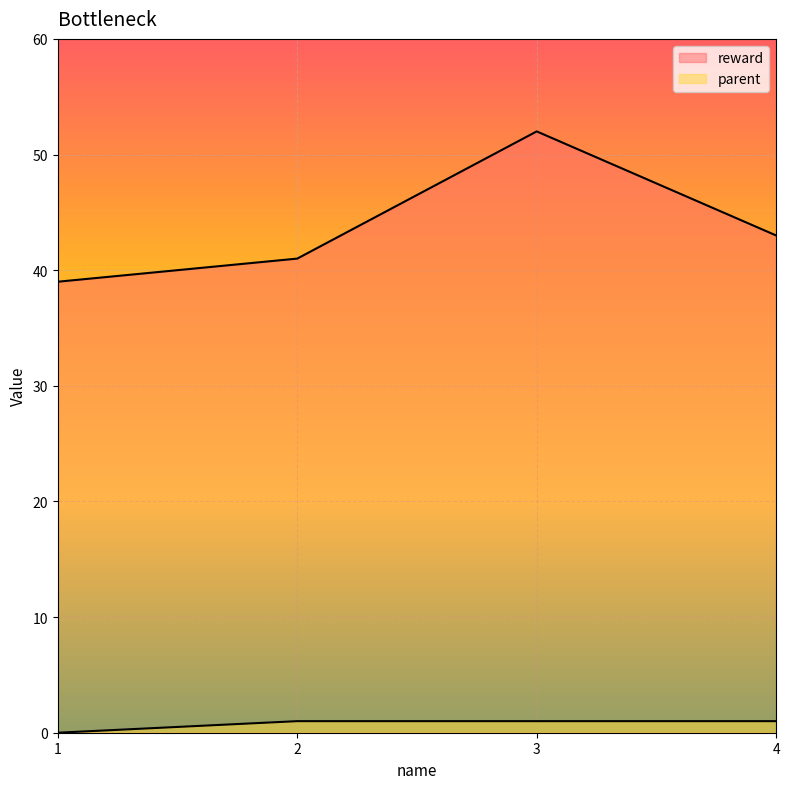

What is the sum of all parent values?

3